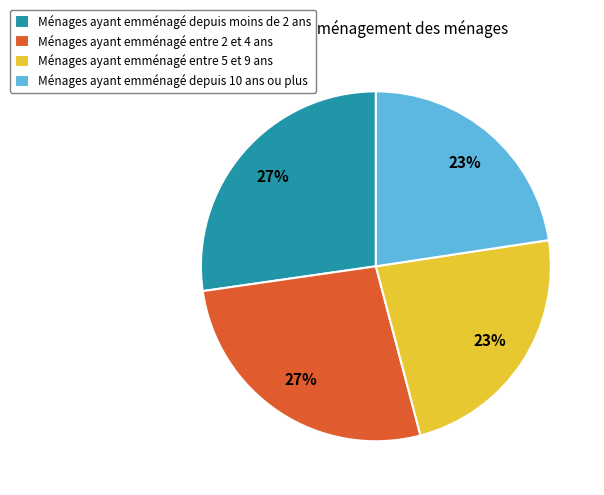

Is it true that Ménages ayant emménagé entre 5 et 9 ans is 32% of the pie?

False